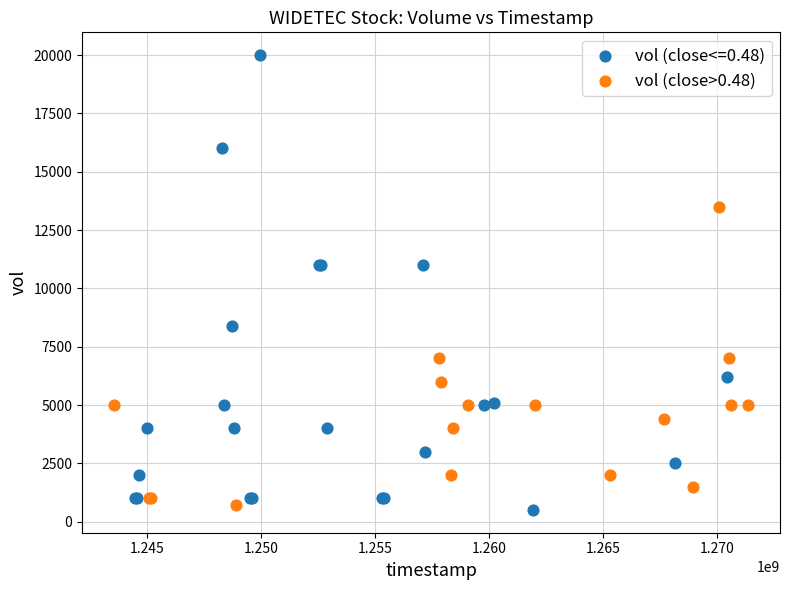

Which series contains the highest Y value?

vol (close<=0.48)